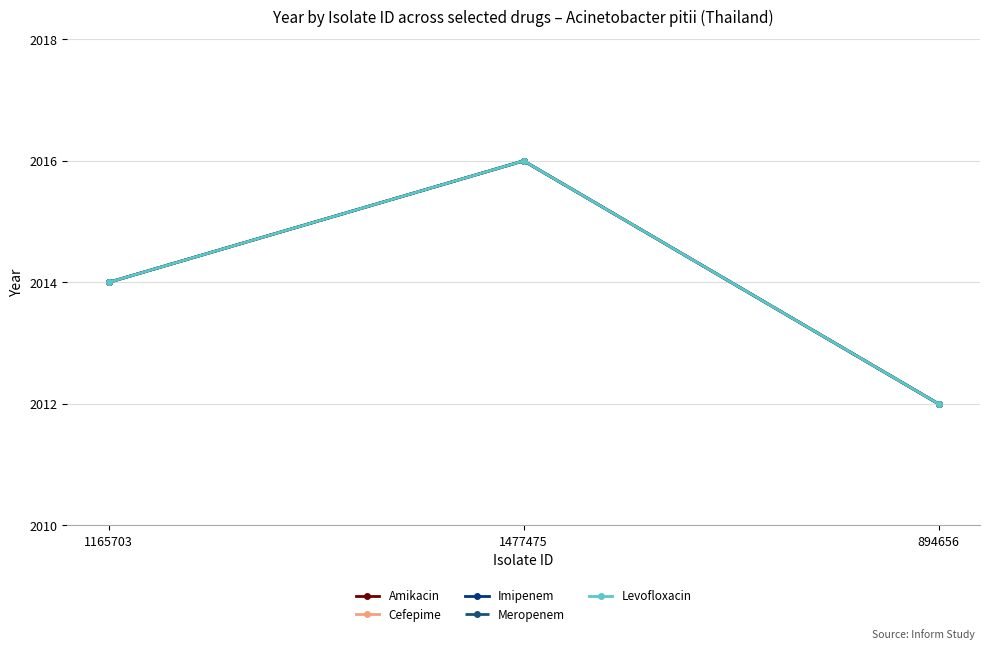

What is the label of the 1st point from the left?

1165703